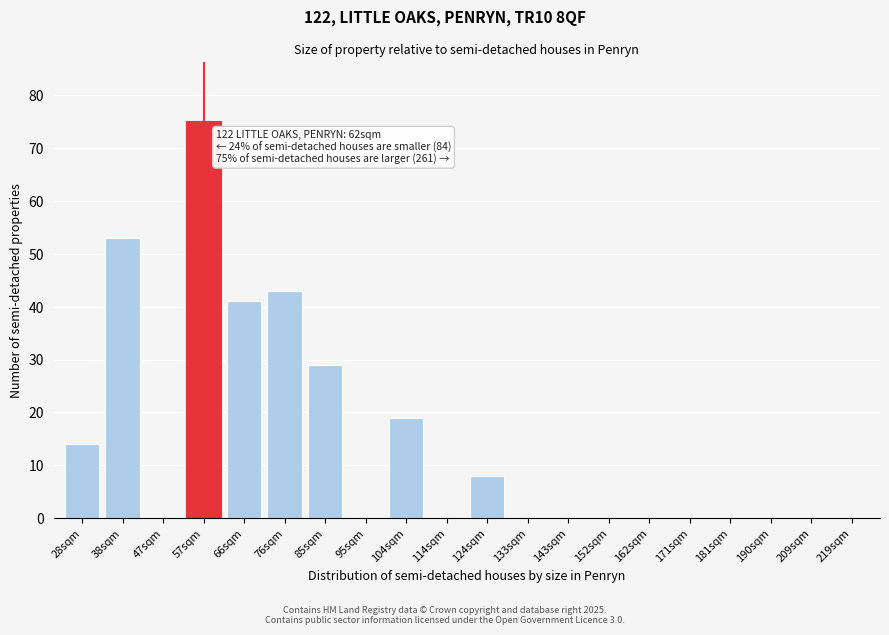

Reading left to right, transcribe all the data shown in this chart.

28sqm=14	38sqm=53	47sqm=0	57sqm=75	66sqm=41	76sqm=43	85sqm=29	95sqm=0	104sqm=19	114sqm=0	124sqm=8	133sqm=0	143sqm=0	152sqm=0	162sqm=0	171sqm=0	181sqm=0	190sqm=0	209sqm=0	219sqm=0